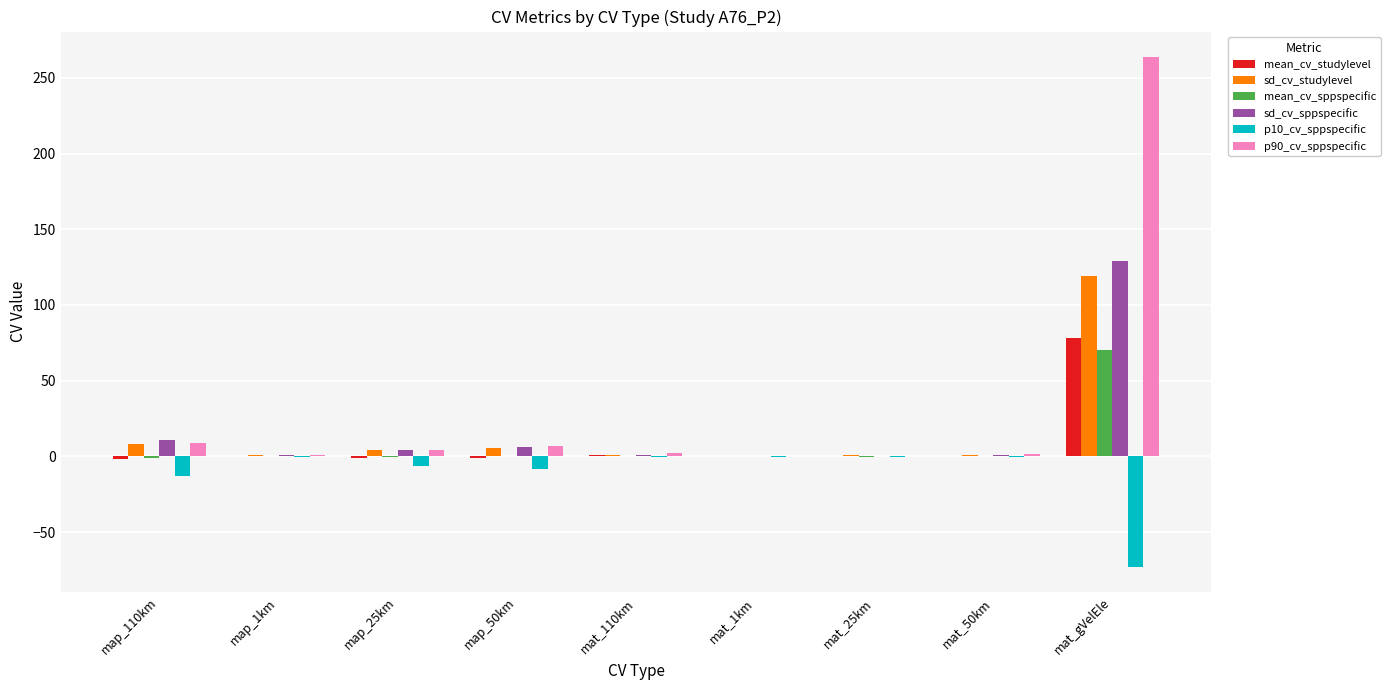

What is the sum of all sd_cv_studylevel values?

140.9